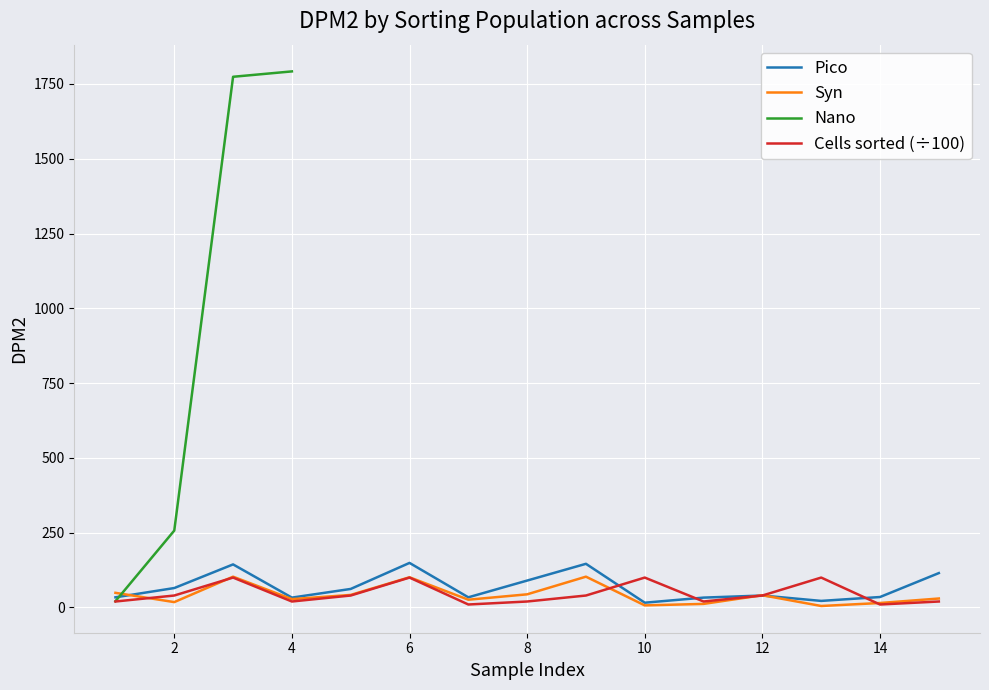

What is the maximum value for Syn?

103